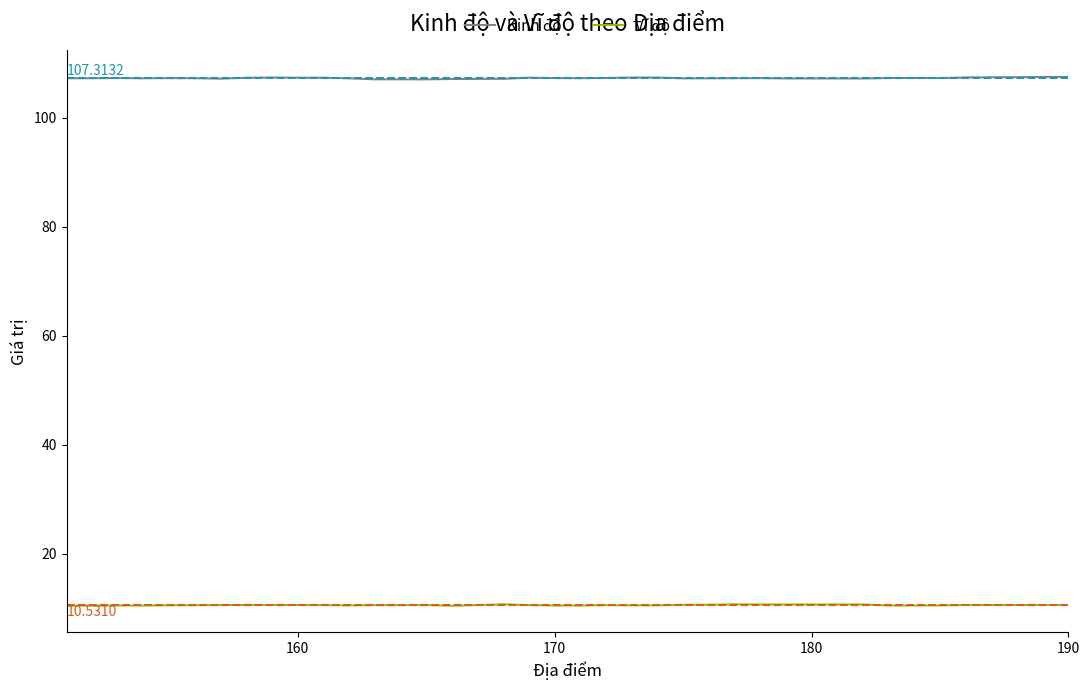

True or false: Vĩ độ and Kinh độ cross at least once.

False